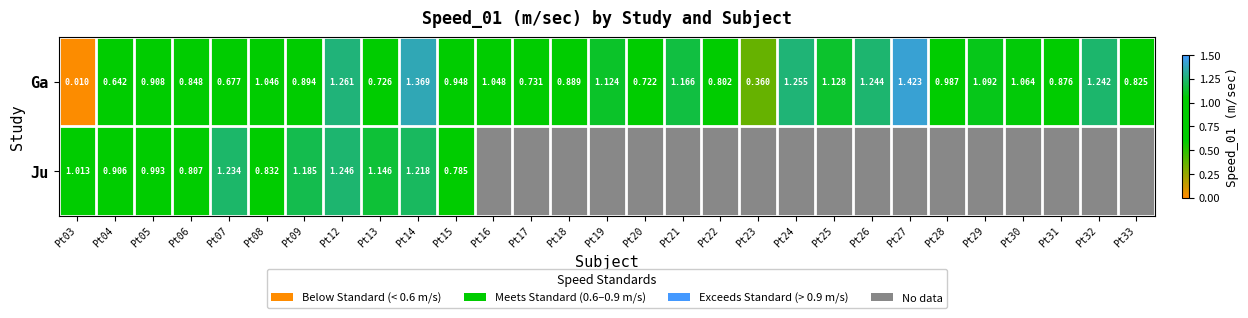

Which category has the highest value in the Ga series?

Pt27